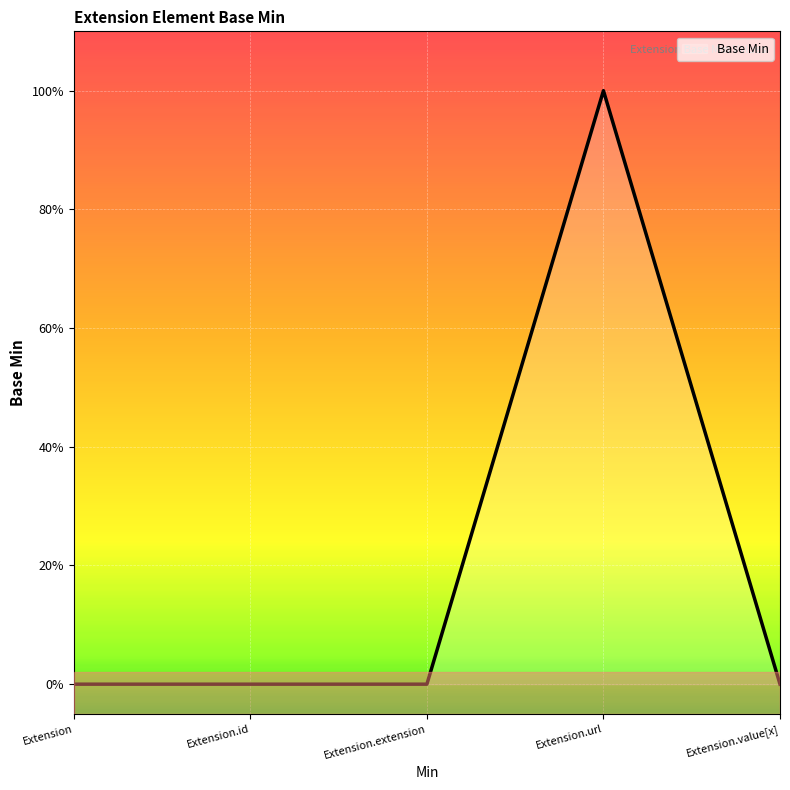

Reading left to right, list all the values displayed in this chart.

0	0	0	1	0